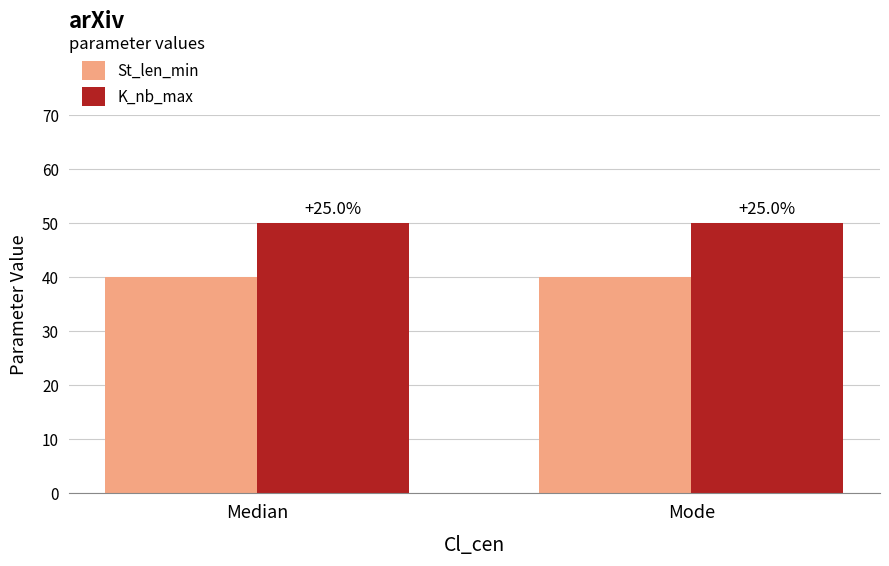

What is the label of the 2nd bar from the right?

Median